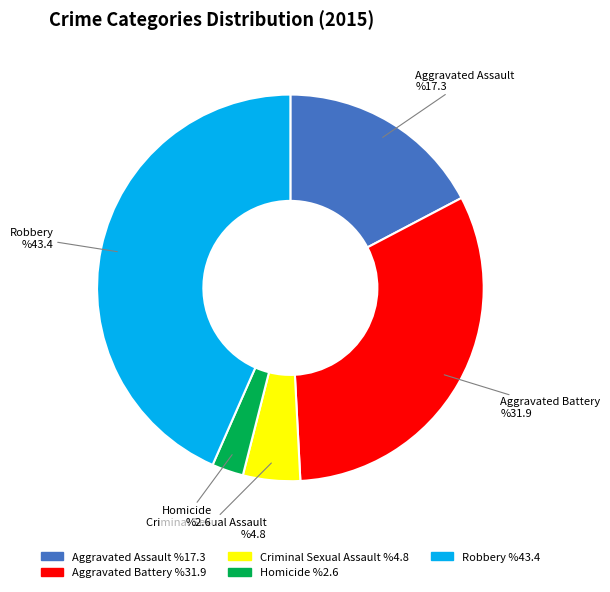

Is there any slice that represents more than half of the pie?

No